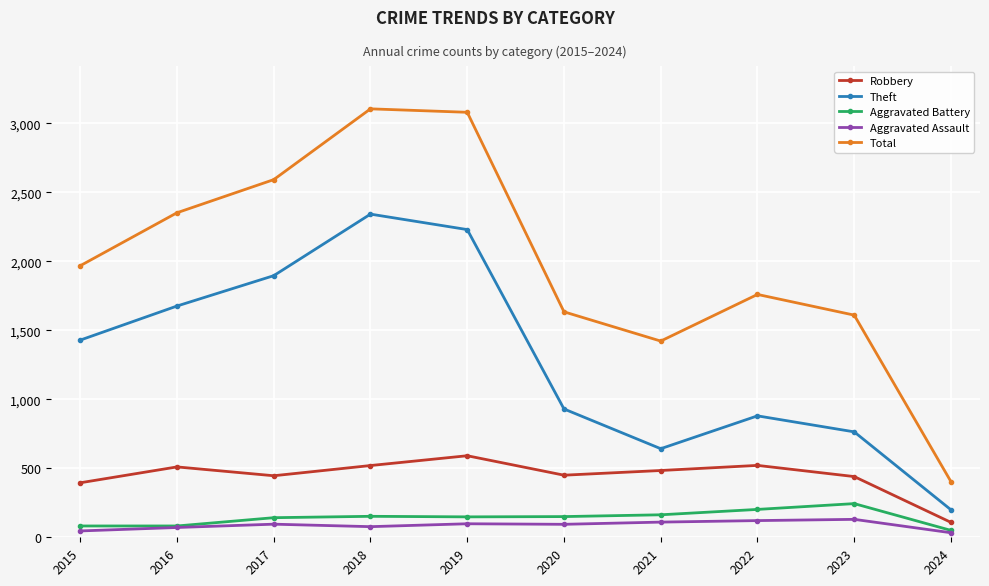

What is the value of the Total point at the 4th from the left?

3105